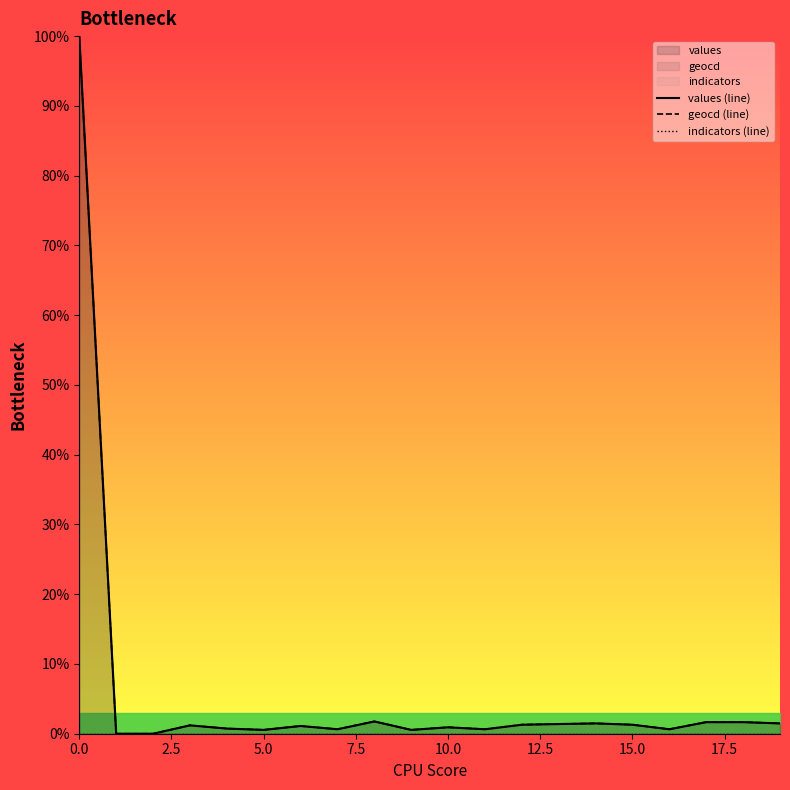

Between 18 and 19, which series saw the biggest shift?

geocd (line)